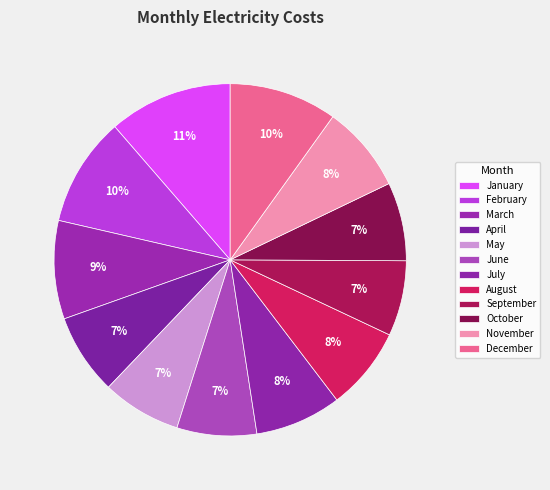

How many segments does this pie chart have?

12